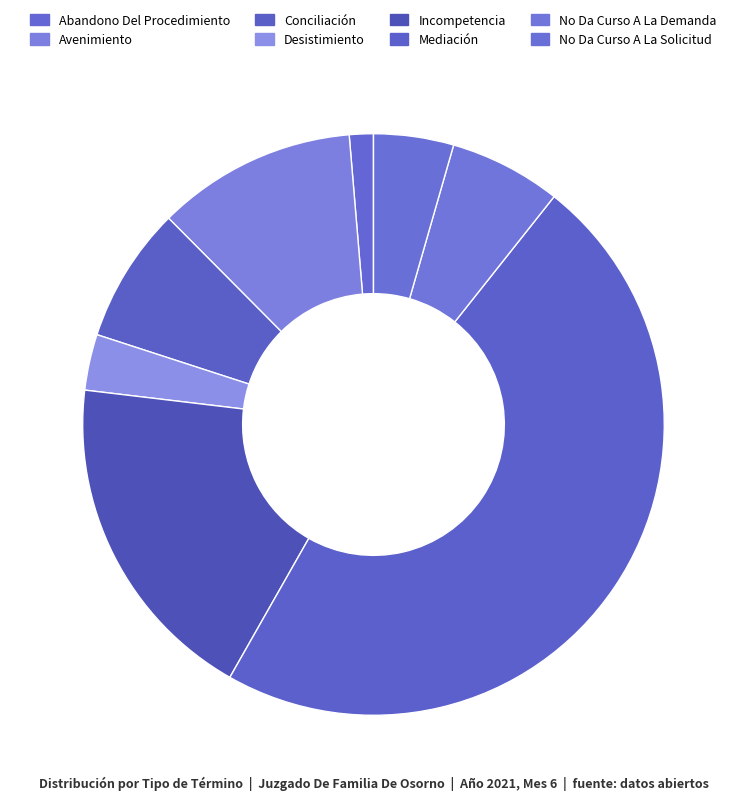

Rank the categories by value from highest to lowest.

Mediación, Incompetencia, Avenimiento, Conciliación, No Da Curso A La Demanda, No Da Curso A La Solicitud, Desistimiento, Abandono Del Procedimiento